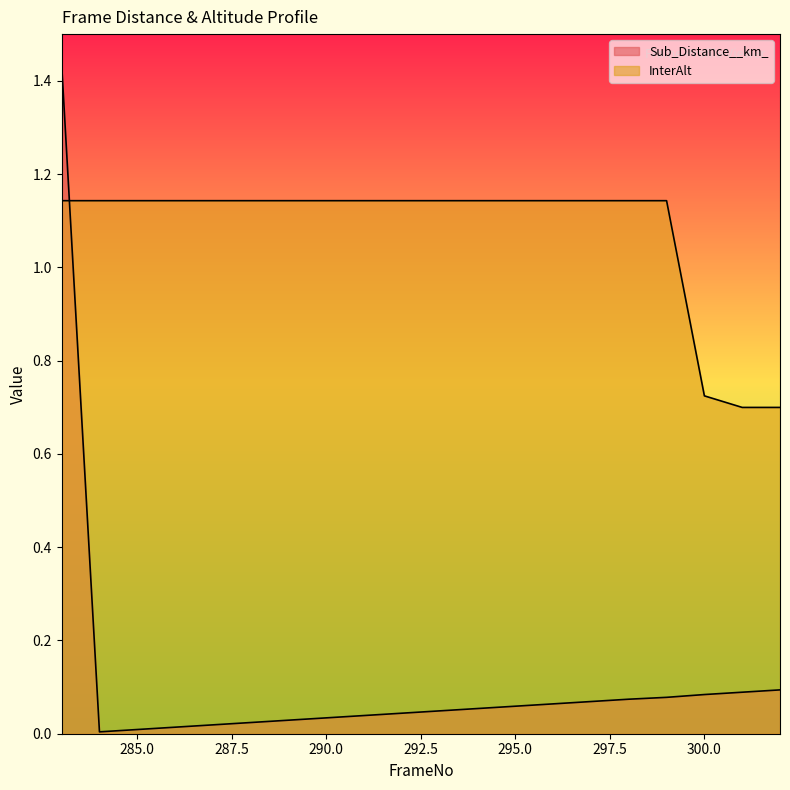

True or false: InterAlt and Sub_Distance__km_ intersect in this chart.

True